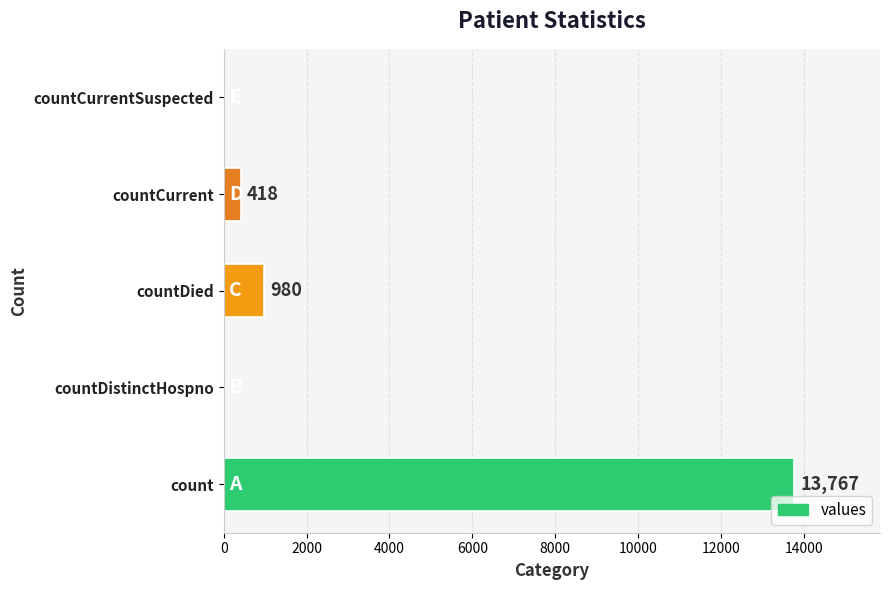

At which category does the chart reach its peak across all series?

count